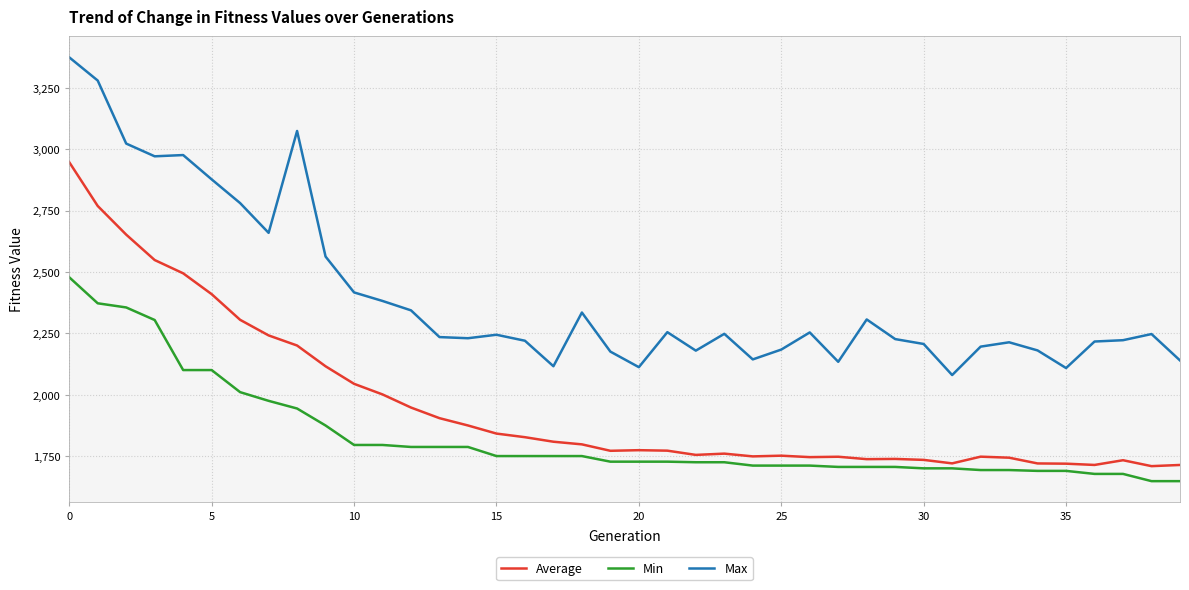

Which series has the widest spread of values?

Max